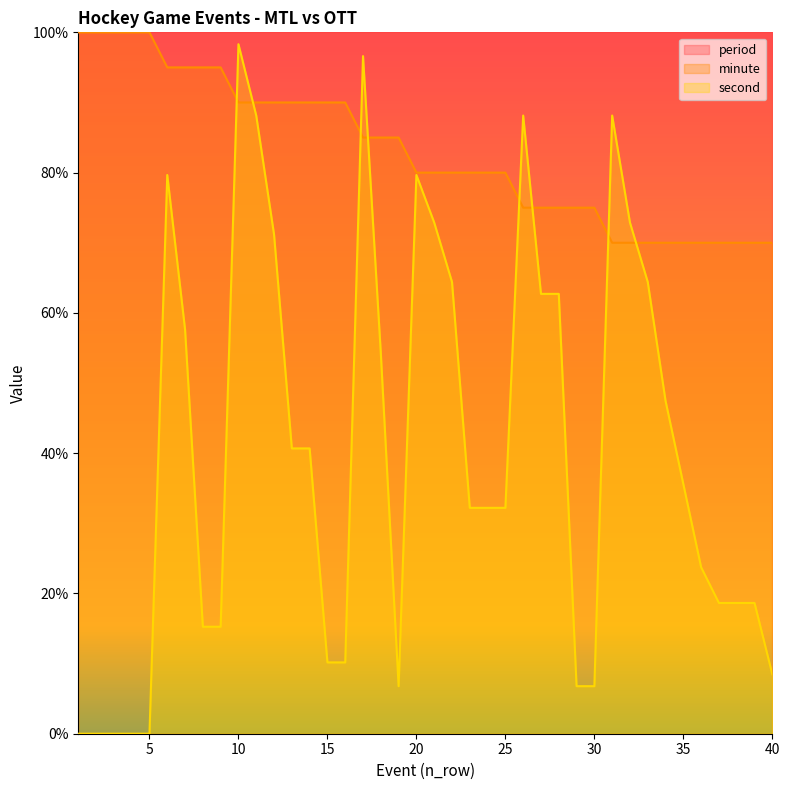

Reading left to right, transcribe all the data shown in this chart.

minute: 1=100.0	2=100.0	3=100.0	4=100.0	5=100.0	6=95.0	7=95.0	8=95.0	9=95.0	10=90.0	11=90.0	12=90.0	13=90.0	14=90.0	15=90.0	16=90.0	17=85.0	18=85.0	19=85.0	20=80.0	21=80.0	22=80.0	23=80.0	24=80.0	25=80.0	26=75.0	27=75.0	28=75.0	29=75.0	30=75.0	31=70.0	32=70.0	33=70.0	34=70.0	35=70.0	36=70.0	37=70.0	38=70.0	39=70.0	40=70.0
second: 1=0.0	2=0.0	3=0.0	4=0.0	5=0.0	6=79.7	7=57.6	8=15.3	9=15.3	10=98.3	11=88.1	12=71.2	13=40.7	14=40.7	15=10.2	16=10.2	17=96.6	18=54.2	19=6.8	20=79.7	21=72.9	22=64.4	23=32.2	24=32.2	25=32.2	26=88.1	27=62.7	28=62.7	29=6.8	30=6.8	31=88.1	32=72.9	33=64.4	34=47.5	35=35.6	36=23.7	37=18.6	38=18.6	39=18.6	40=8.5